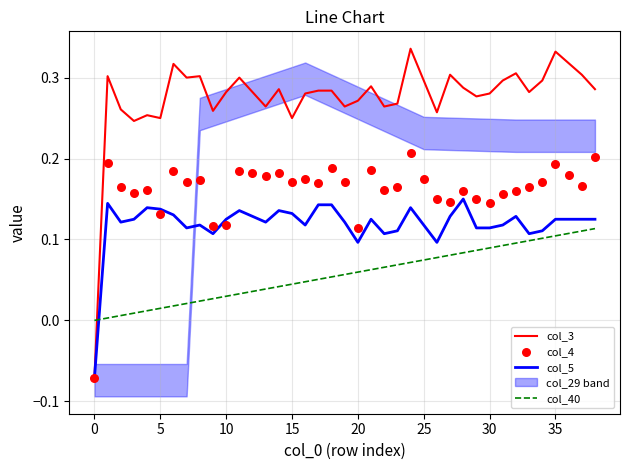

At which category is the sum across all series the highest?

35